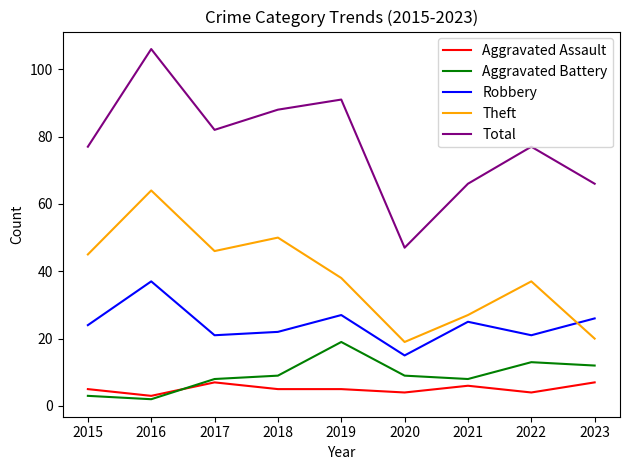

True or false: Aggravated Assault has a value of 11 at 2017.

False